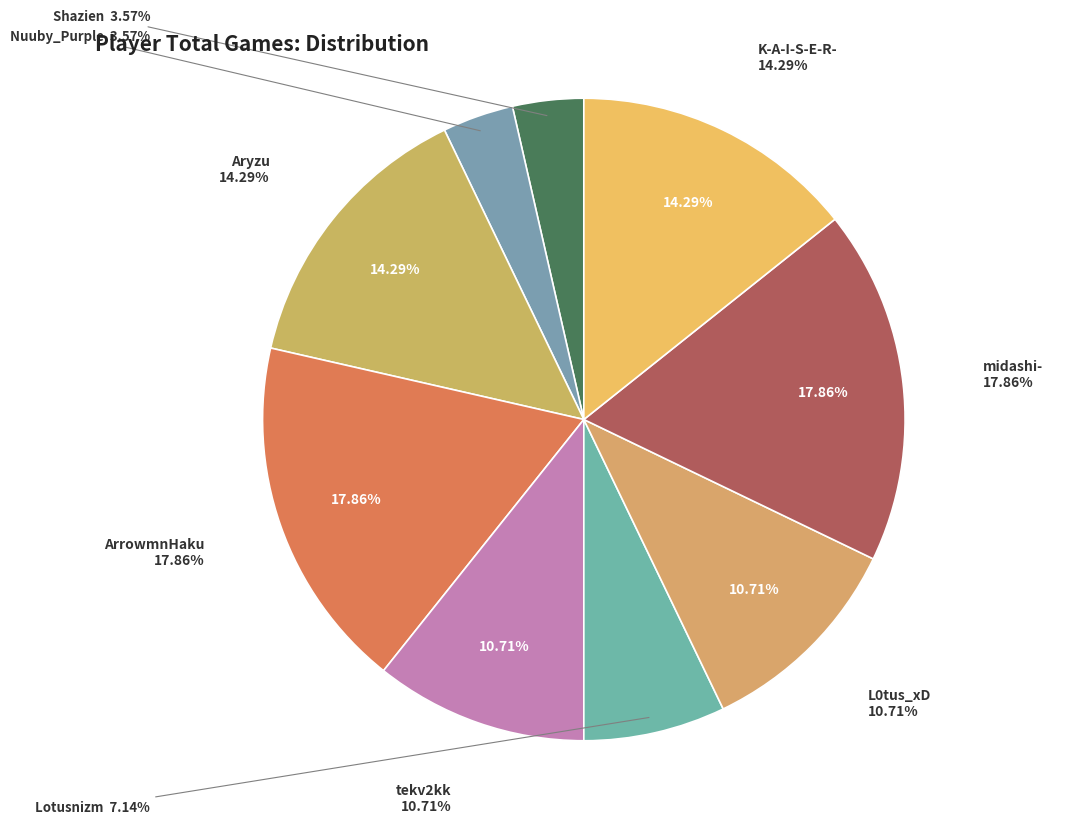

What percentage is NOT represented by Aryzu?

85.7%